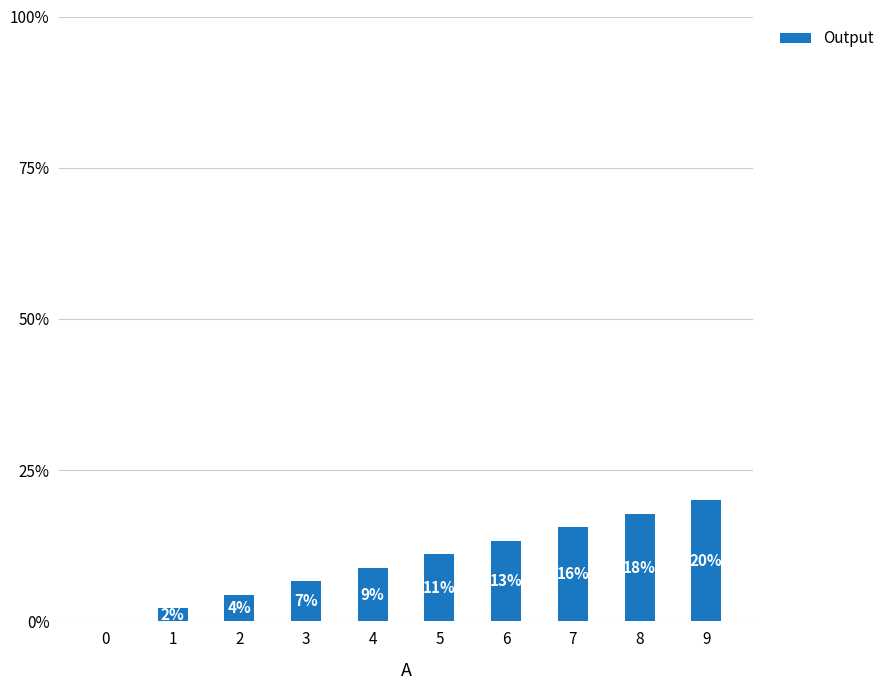

Reading left to right, list all the values displayed in this chart.

0=0.0	1=2.2	2=4.4	3=6.7	4=8.9	5=11.1	6=13.3	7=15.6	8=17.8	9=20.0